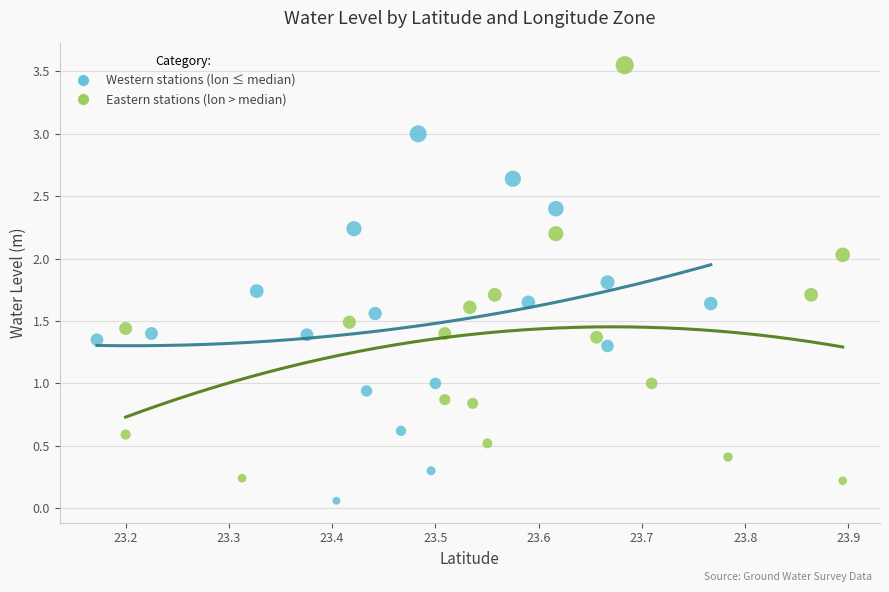

Which series reaches the maximum Y coordinate?

Eastern stations (lon > median)